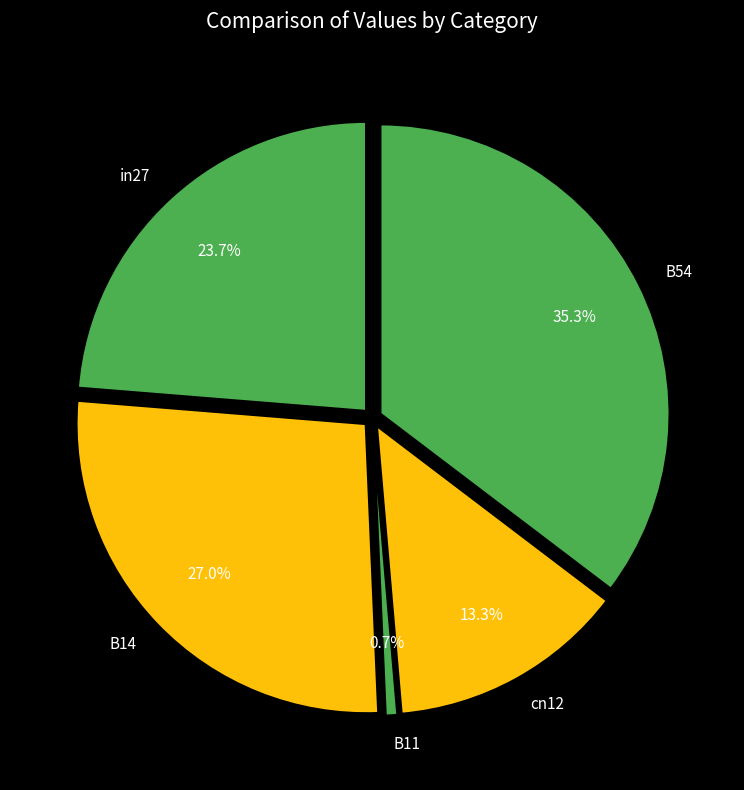

The B54 slice represents 25% of the pie. True or false?

False